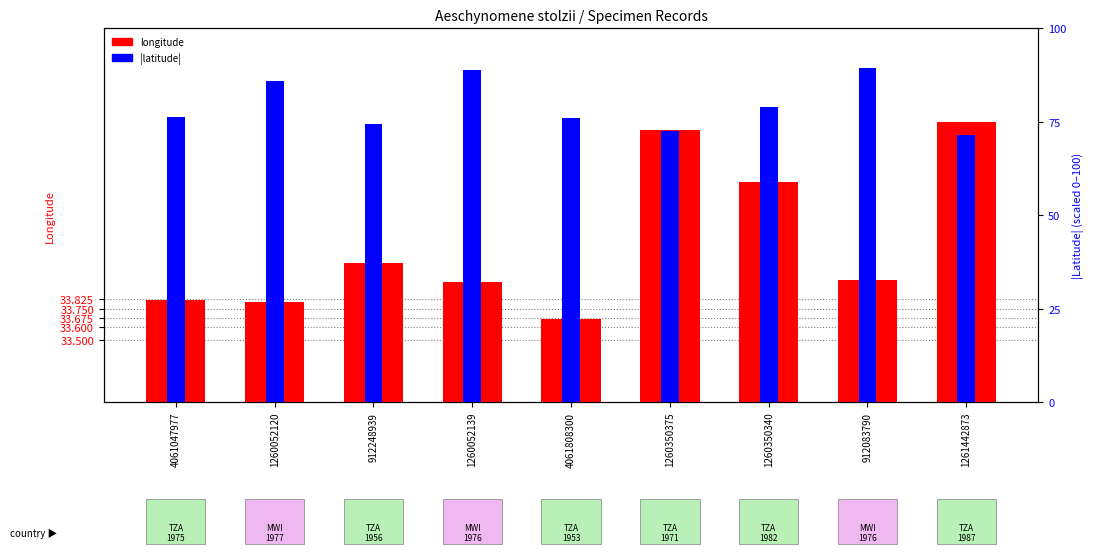

Which label corresponds to the largest value in the chart?

1261442873